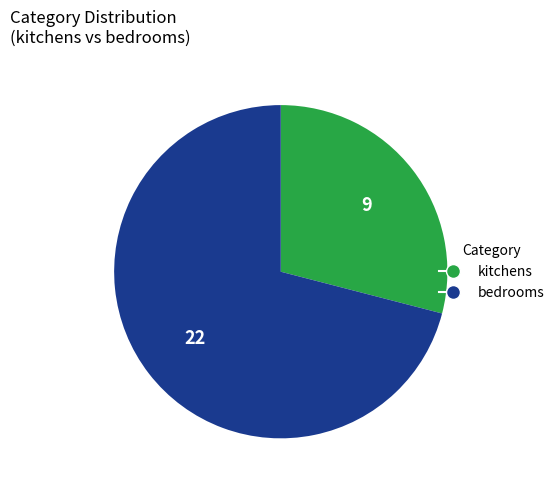

Does any single category account for the majority?

Yes